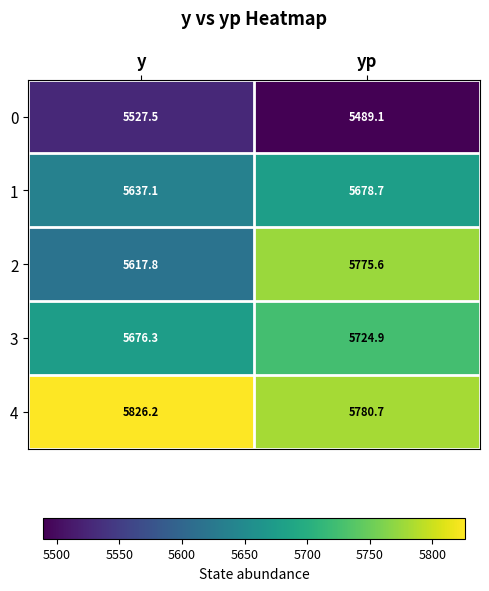

What is the total value across all series at yp?

28449.0